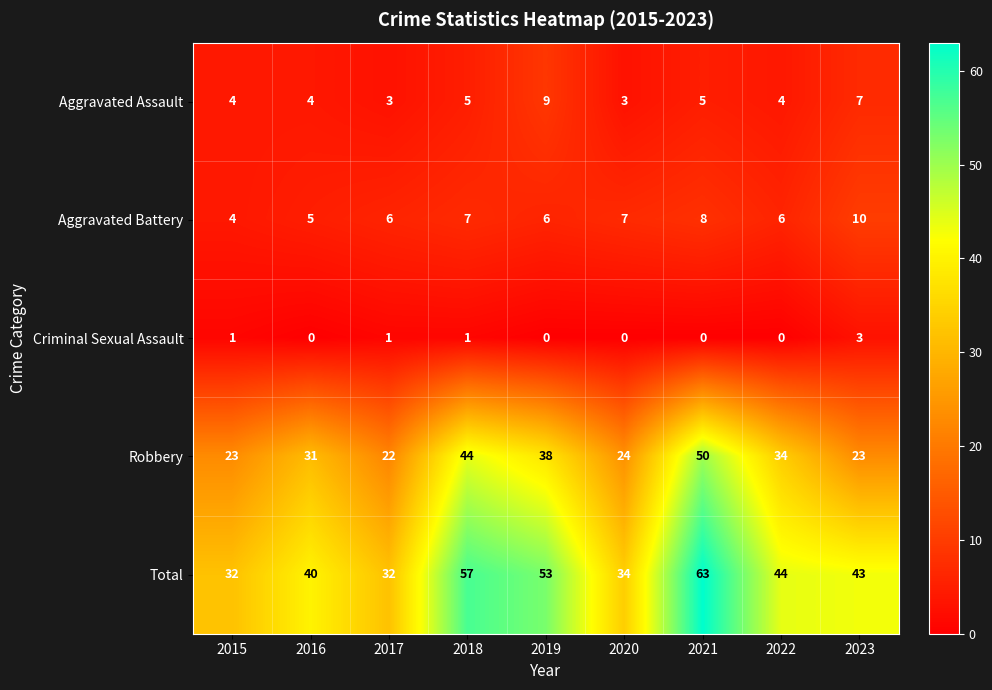

What is the approximate value of Robbery at 2023?

23